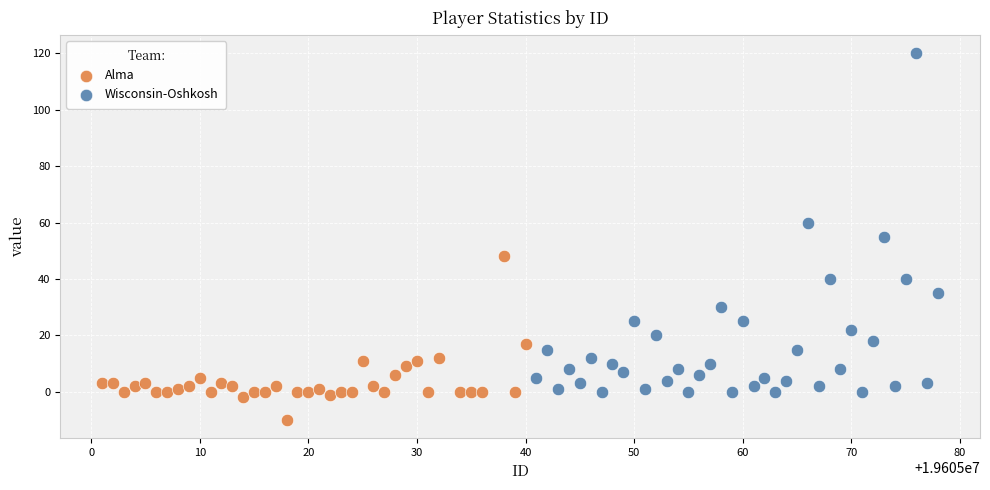

Which series reaches the minimum Y coordinate?

Alma